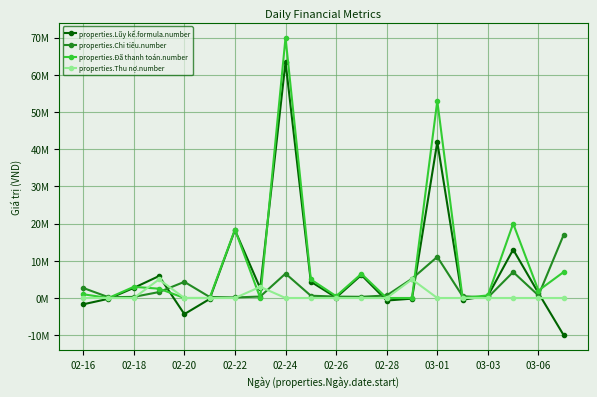

What is the maximum value shown in the chart?

69995000